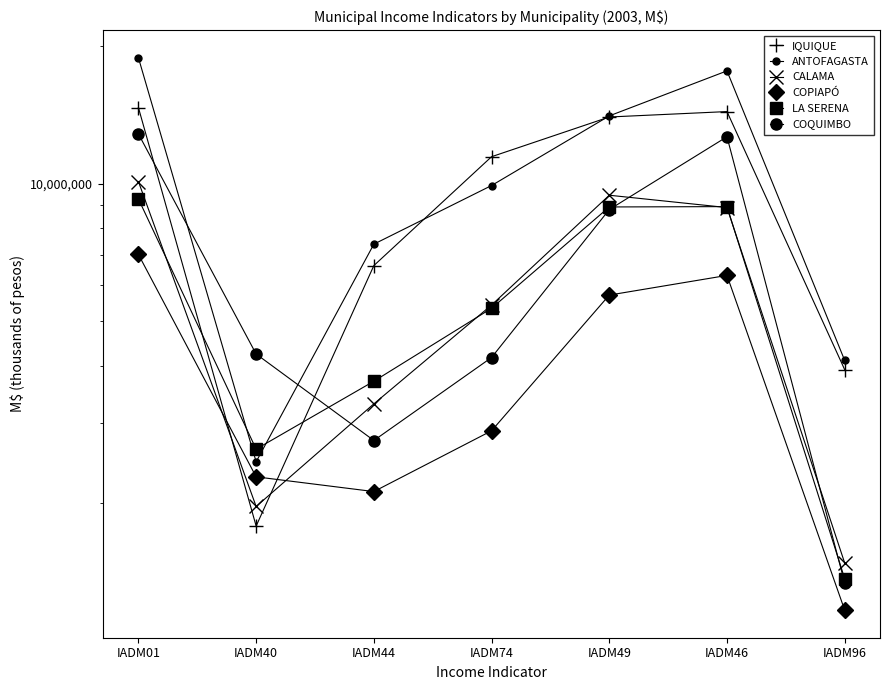

Which series has the widest spread of values?

ANTOFAGASTA